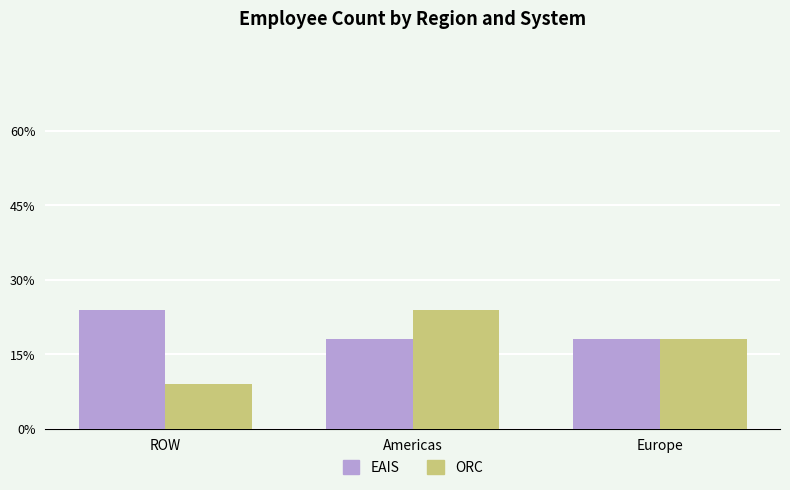

True or false: ORC has a value of 4 at ROW.

False